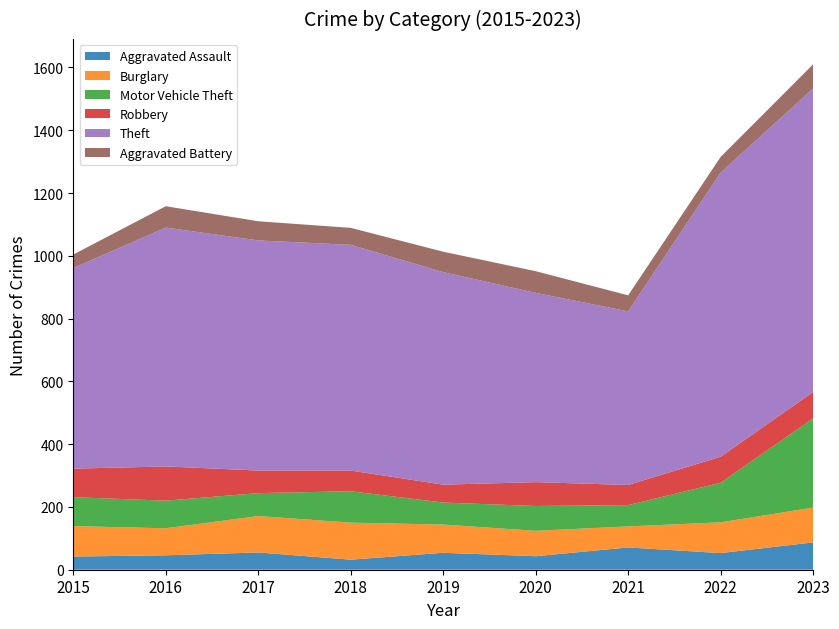

Reading left to right, extract all data points from this chart.

Aggravated Assault: 2015=42	2016=46	2017=55	2018=32	2019=54	2020=43	2021=71	2022=53	2023=87
Burglary: 2015=97	2016=86	2017=116	2018=118	2019=90	2020=81	2021=67	2022=98	2023=111
Motor Vehicle Theft: 2015=92	2016=88	2017=73	2018=100	2019=70	2020=79	2021=68	2022=126	2023=284
Robbery: 2015=91	2016=109	2017=72	2018=66	2019=57	2020=76	2021=64	2022=83	2023=84
Theft: 2015=639	2016=761	2017=733	2018=719	2019=677	2020=603	2021=553	2022=905	2023=967
Aggravated Battery: 2015=43	2016=68	2017=61	2018=54	2019=65	2020=69	2021=51	2022=50	2023=77